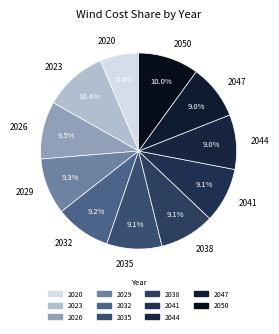

To the nearest percent, what is the difference between the largest and smallest slice percentages?

4%